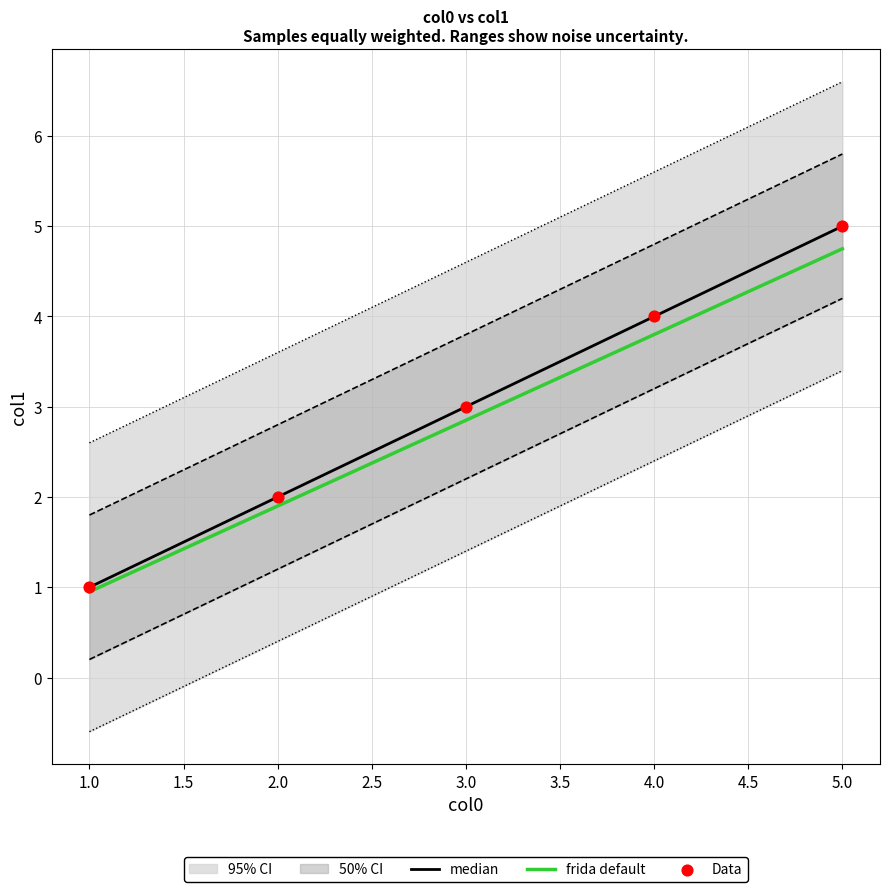

Which category has the lowest value in the median series?

1.0